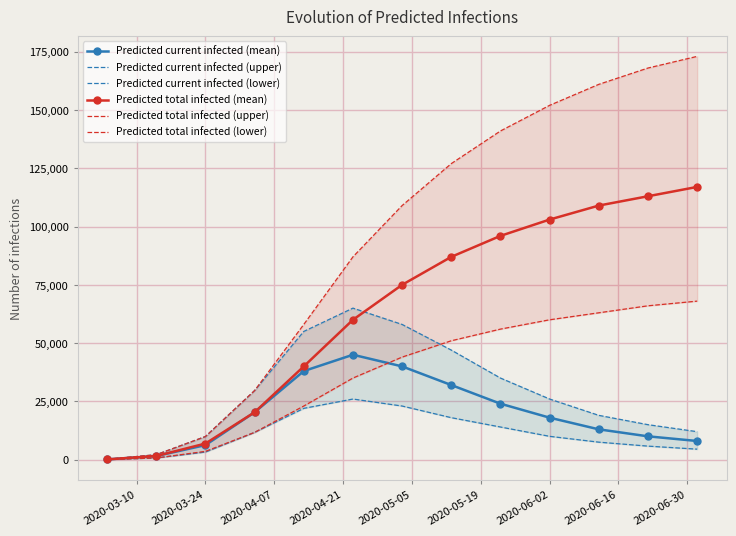

True or false: Predicted total infected (lower) and Predicted total infected (upper) cross at least once.

False